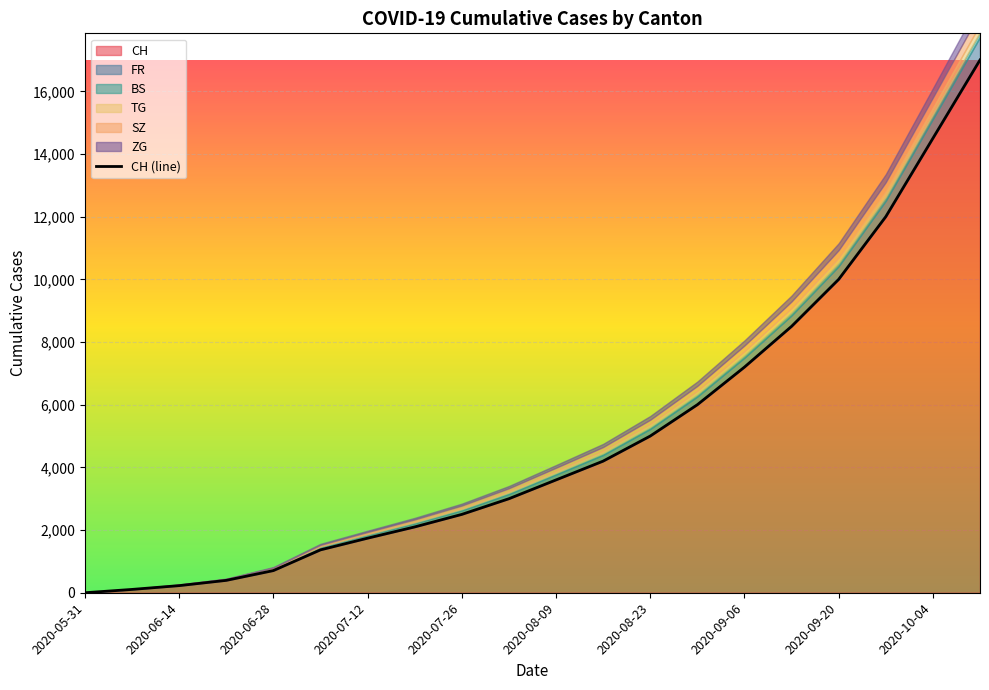

What is the highest value of the CH series?

17000